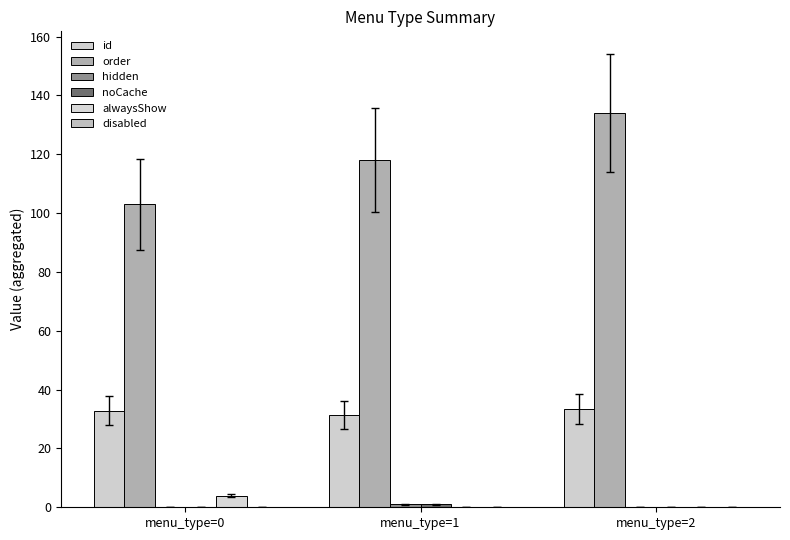

How many groups of bars are there?

3